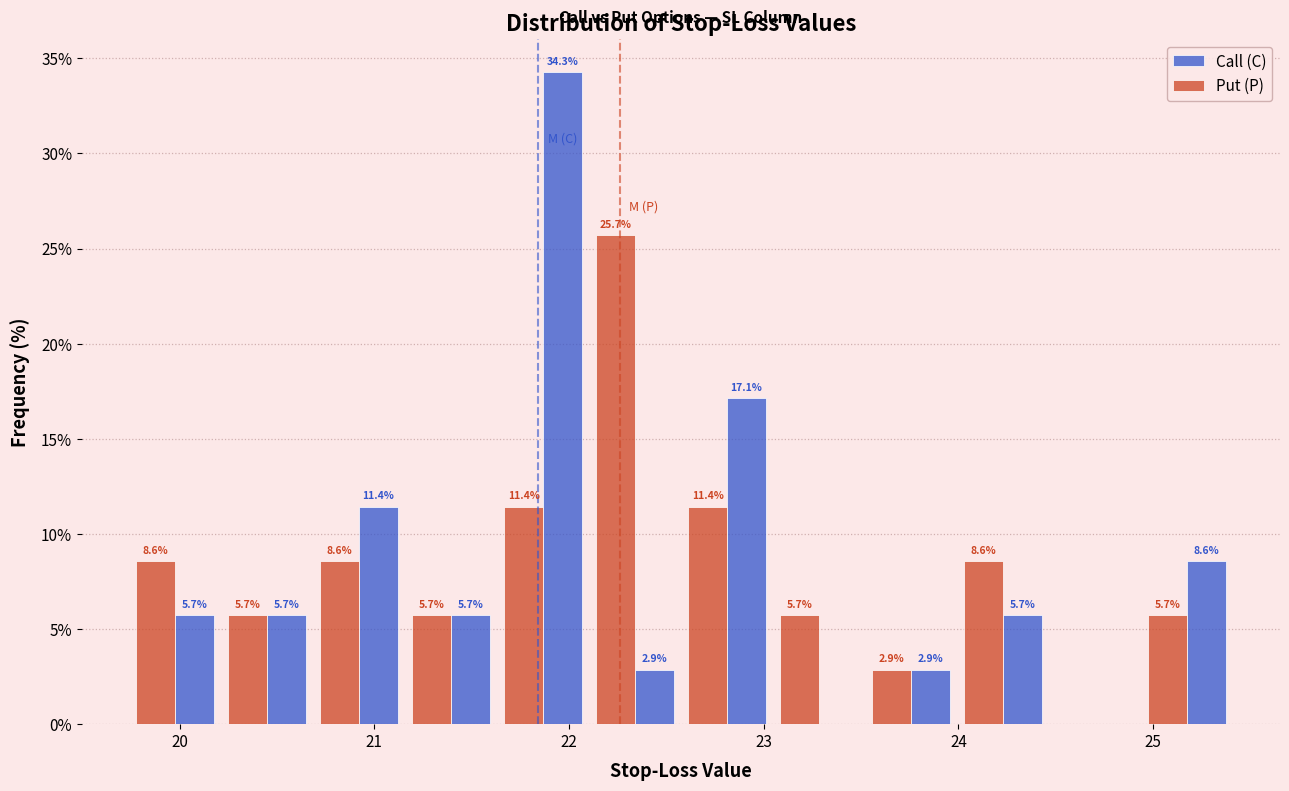

In the Call (C) series, which range on the x-axis has the tallest bar?

21.6 to 22.1